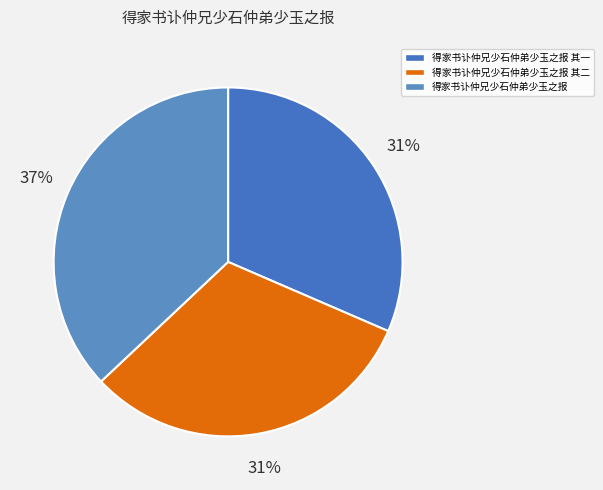

Count the number of slices in the pie.

3